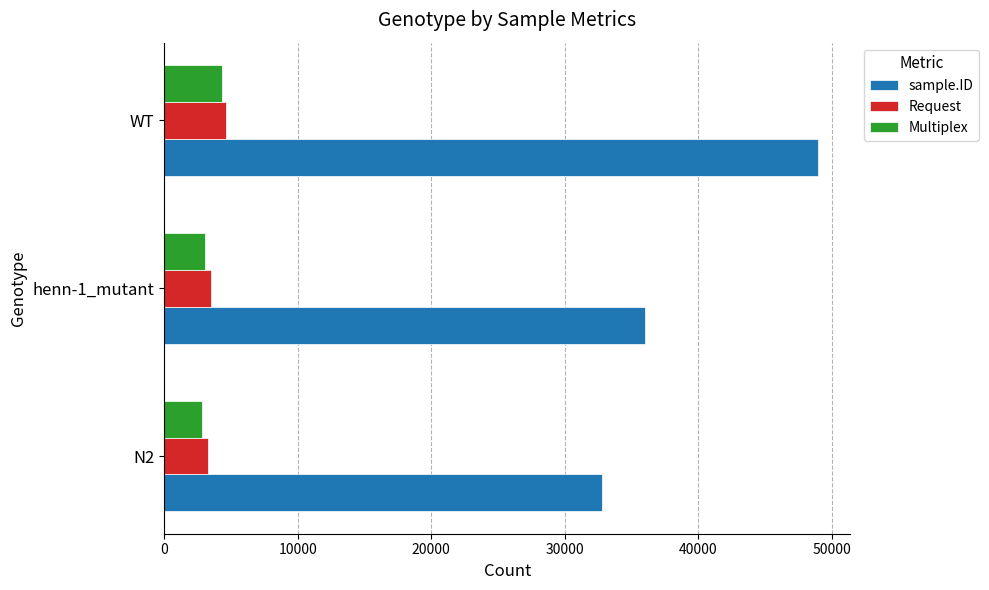

Where is Multiplex nearest to the value 3547?

henn-1_mutant